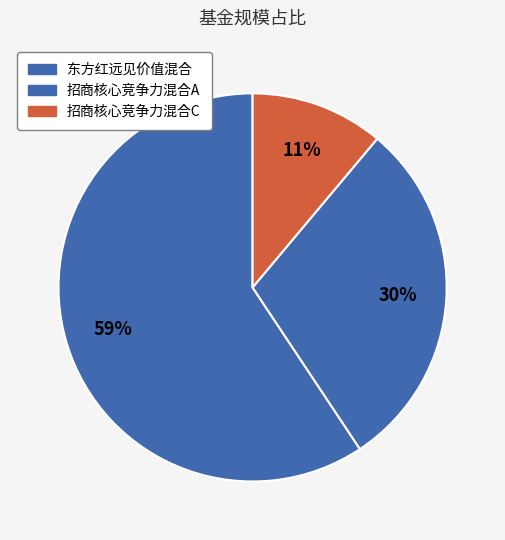

To the nearest percent, what percentage of the pie is 招商核心竞争力混合C?

11%